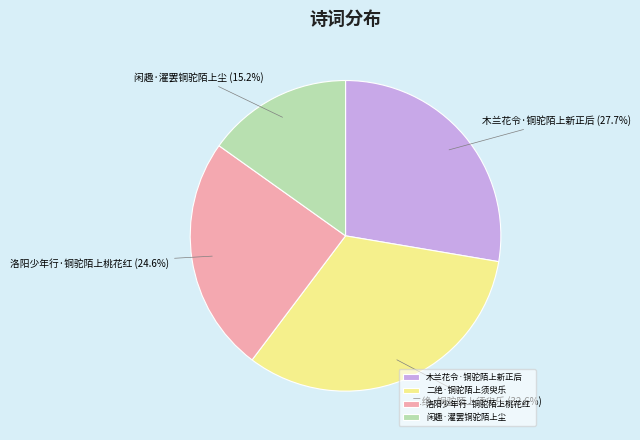

Rank the categories by value from lowest to highest.

闲趣·濯罢铜驼陌上尘, 洛阳少年行·铜驼陌上桃花红, 木兰花令·铜驼陌上新正后, 二绝·铜驼陌上须臾乐